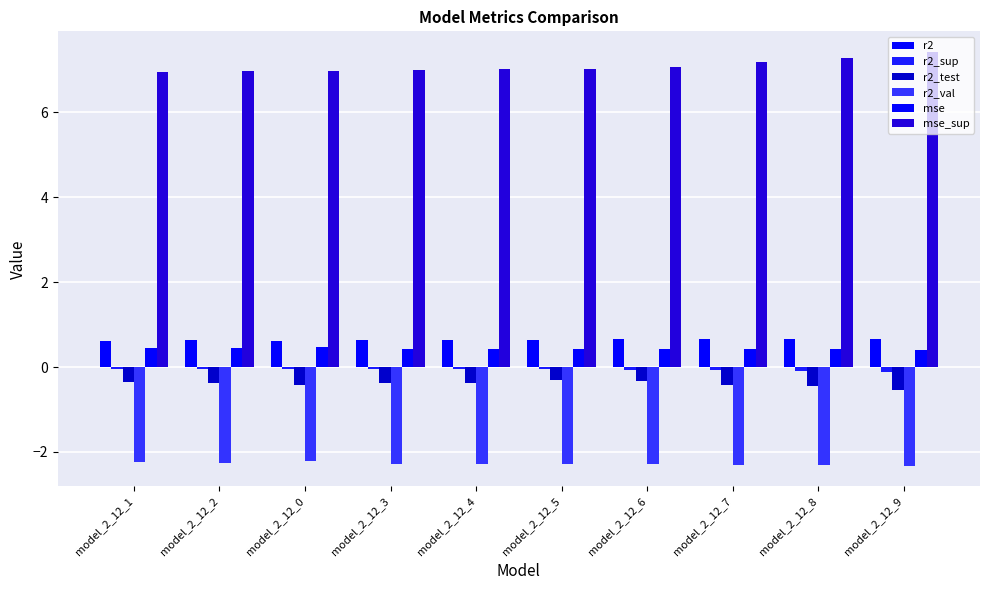

How many groups of bars are there?

10